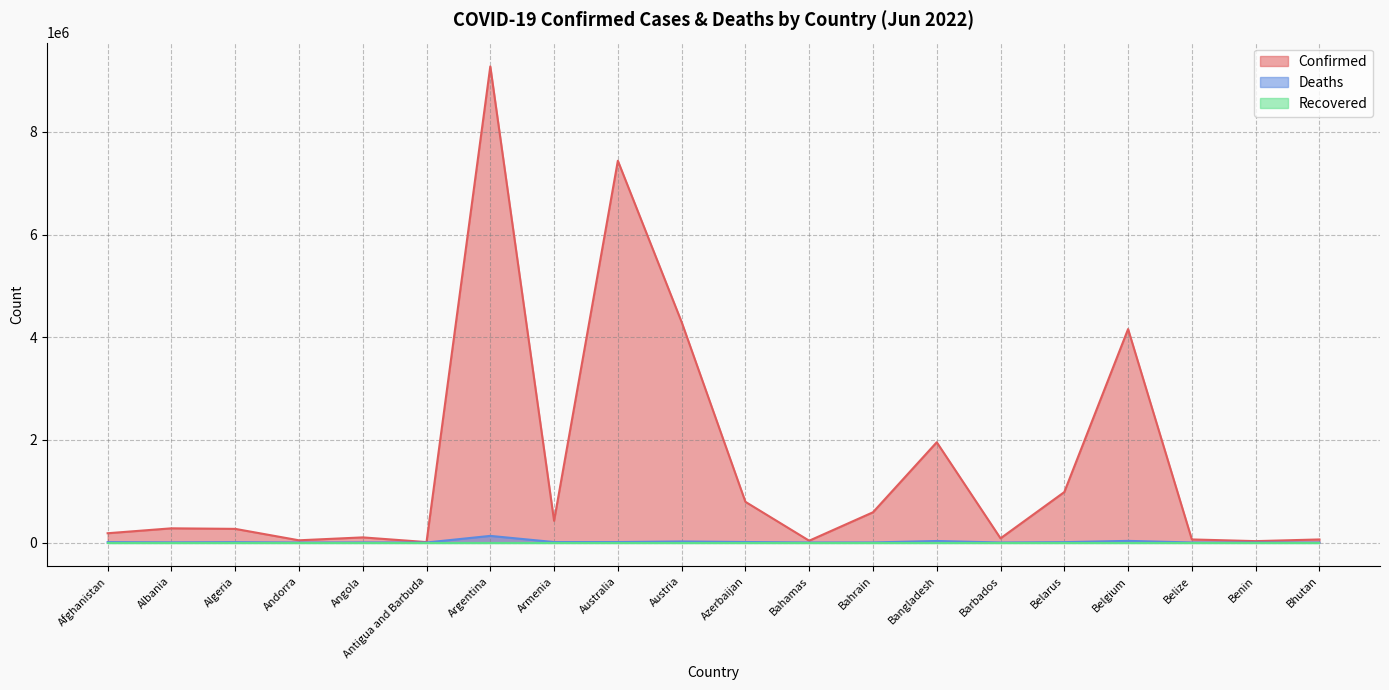

Which has a higher value, Belize or Belarus?

Belarus